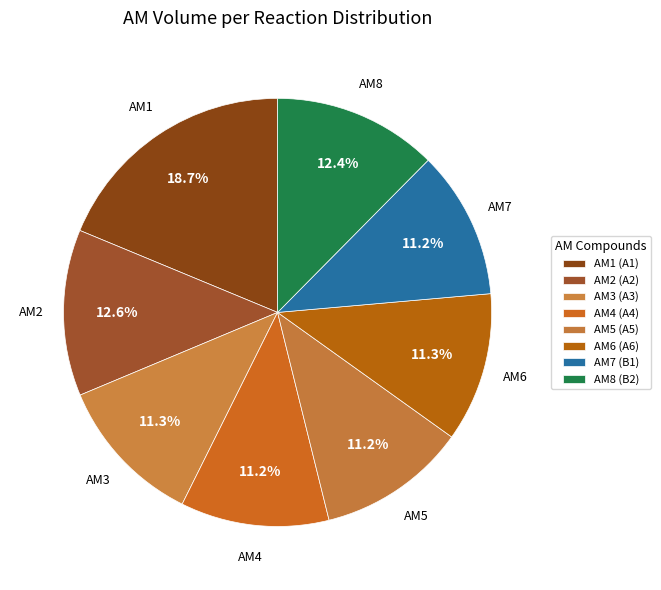

Count the number of slices in the pie.

8